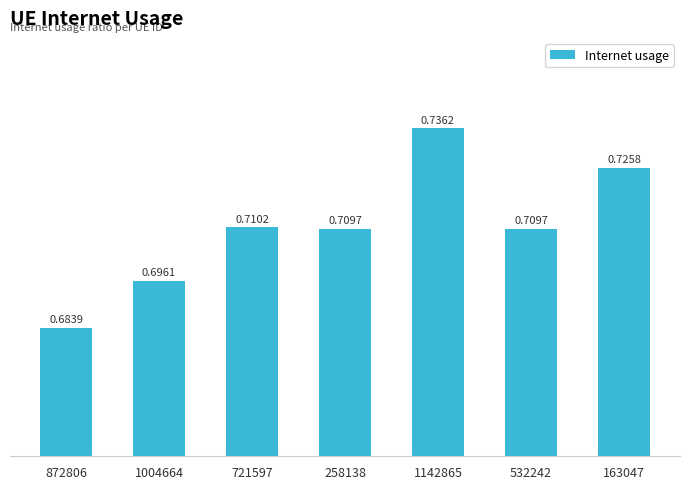

Where is the data nearest to the value 0?

872806